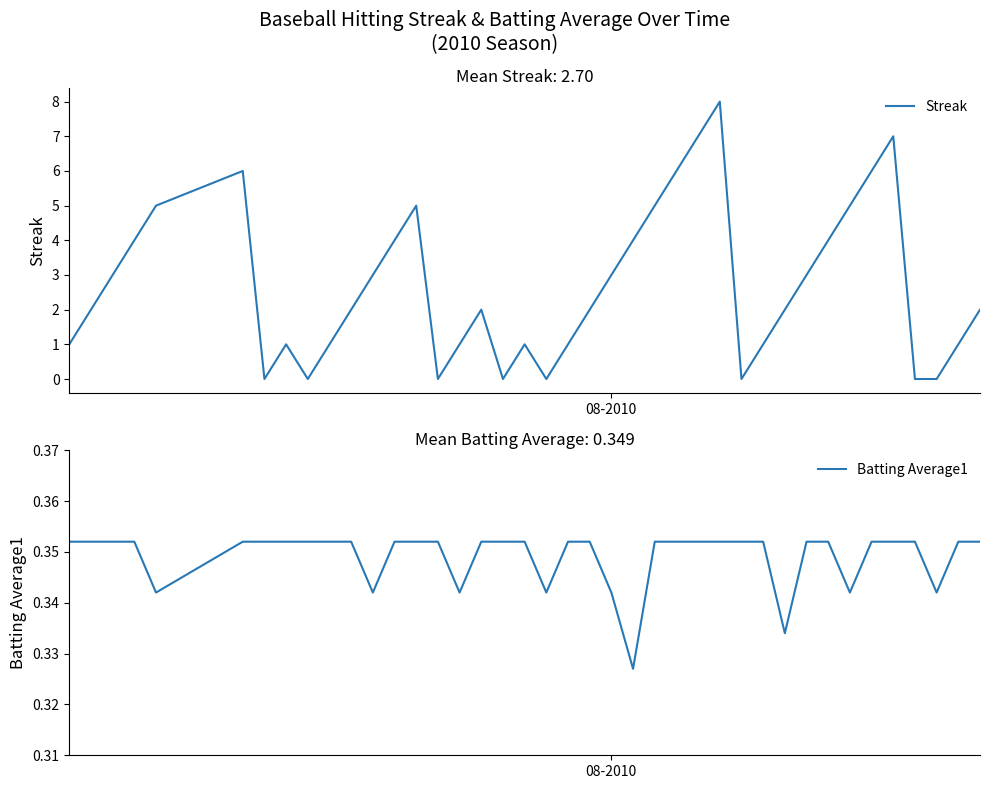

In Streak, how many points are lower than both neighbors (excluding endpoints)?

6